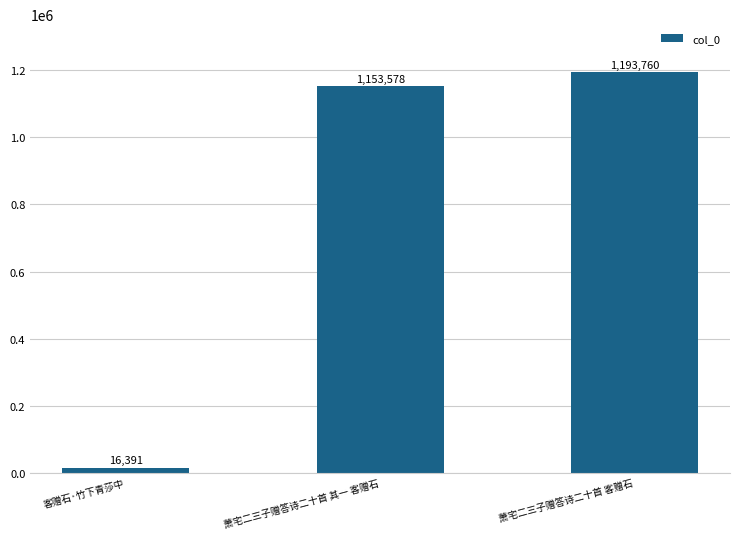

Read the value at 萧宅二三子赠答诗二十首 其一 客赠石.

1153578